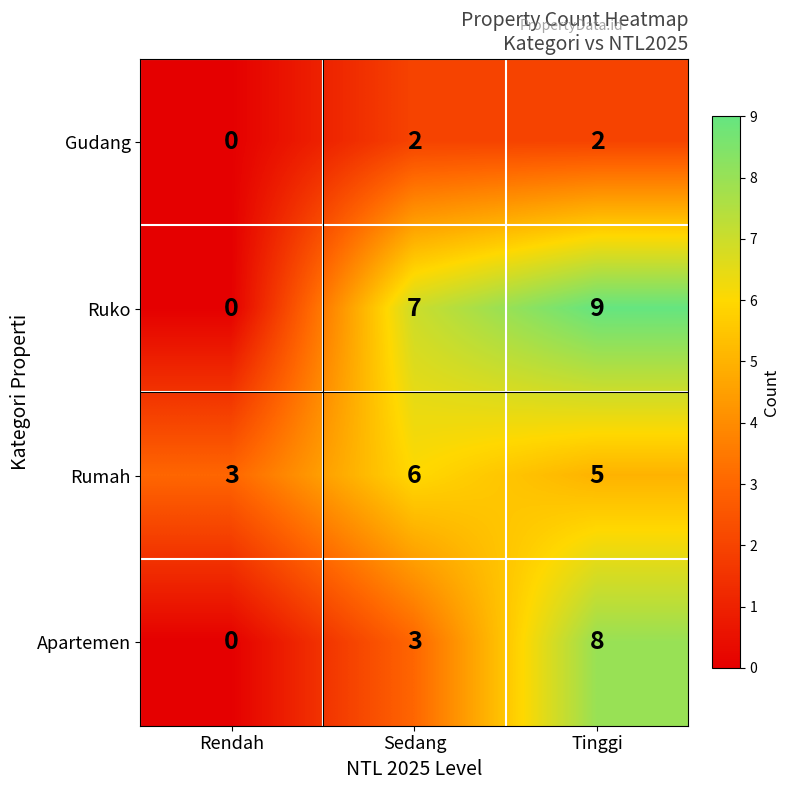

Rank the series by their average value, from highest to lowest.

Ruko, Rumah, Apartemen, Gudang